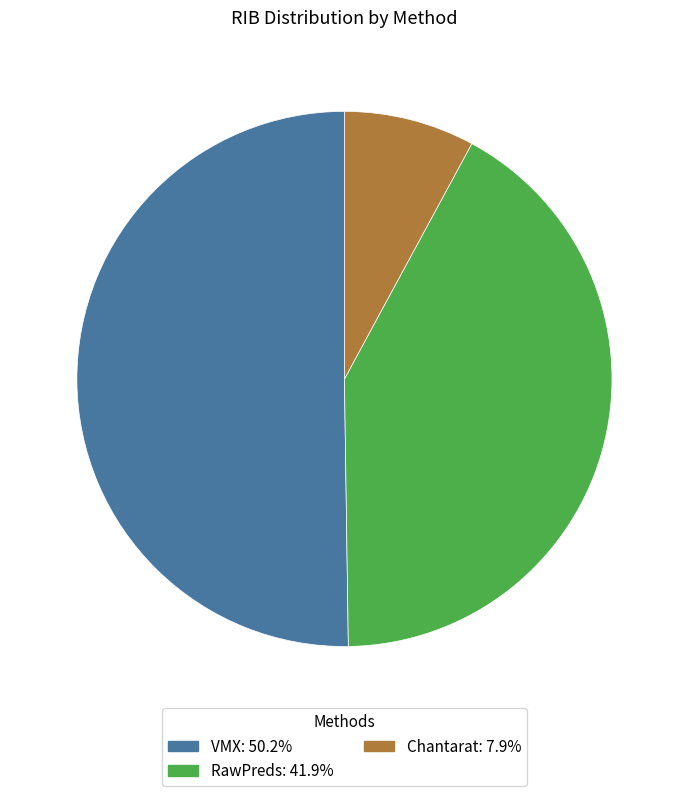

Is the sum of VMX: 50.2% and RawPreds: 41.9% greater than half?

Yes